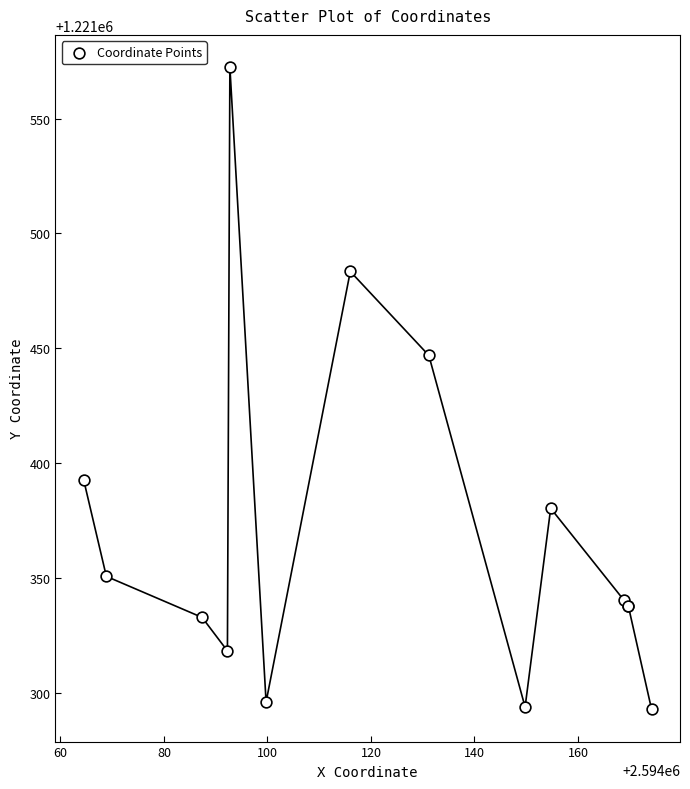

What Y value in the scatter plot is closest to 1221432?

1221446.9